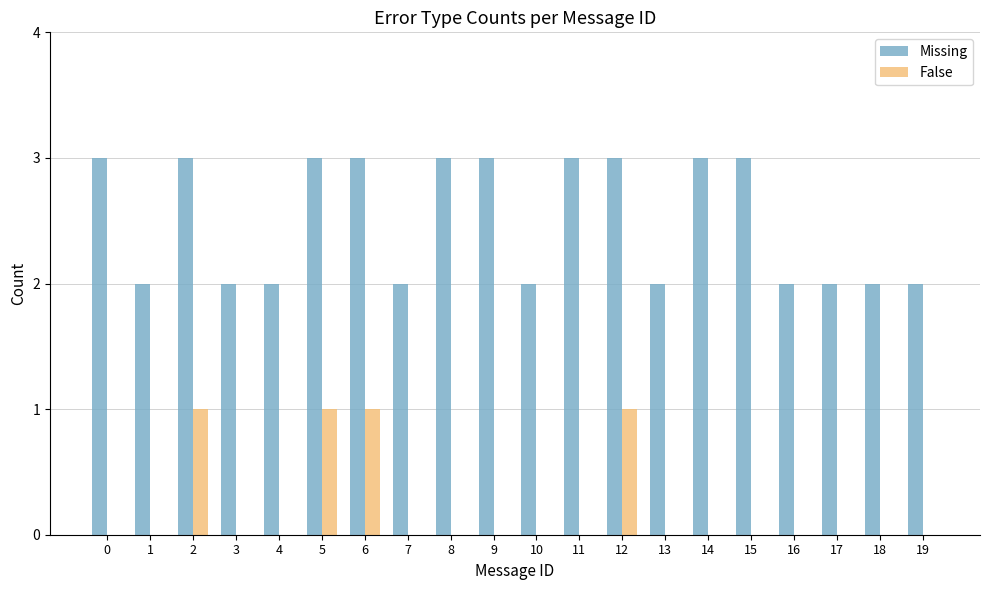

Which series changed the most between 14 and 18?

Missing